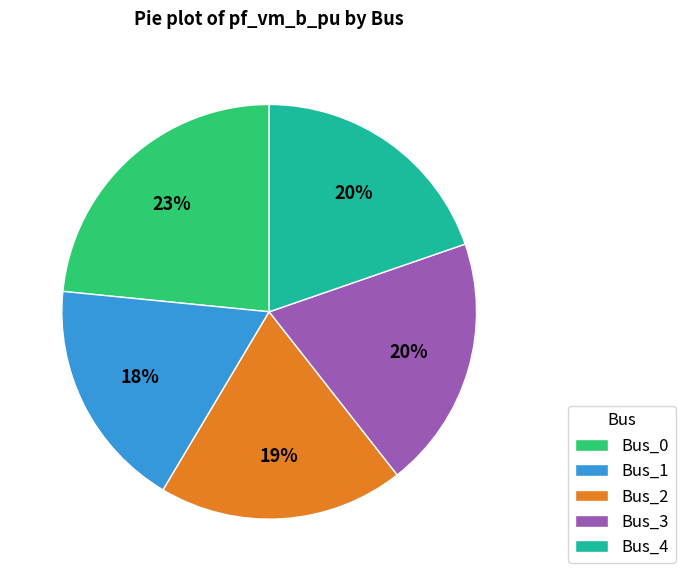

Which has a higher value, Bus_4 or Bus_2?

Bus_4